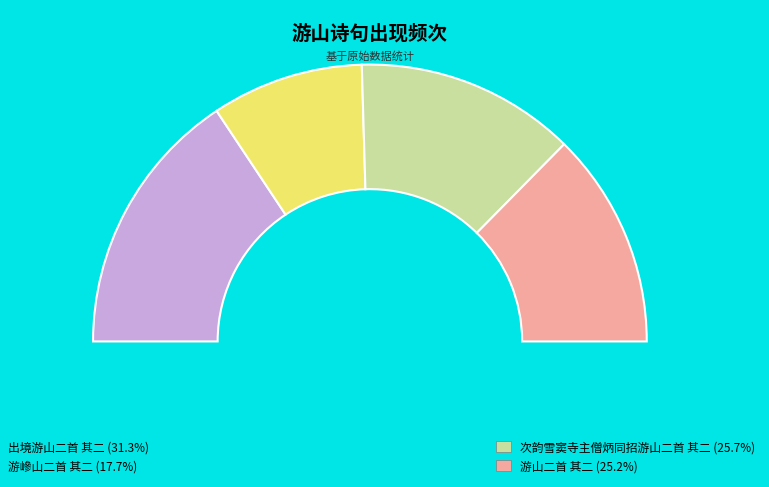

To the nearest percent, what is the combined percentage of 次韵雪窦寺主僧炳同招游山二首 其二 and 出境游山二首 其二?

57%